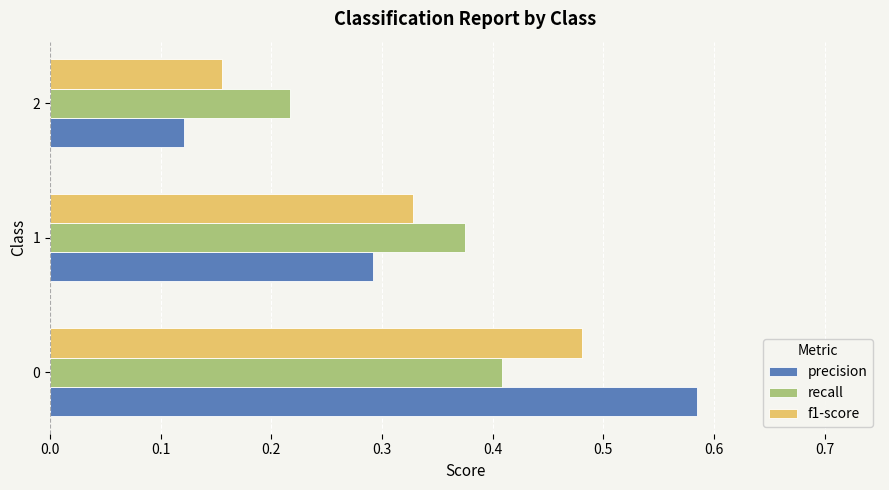

How many series are shown in this chart?

3